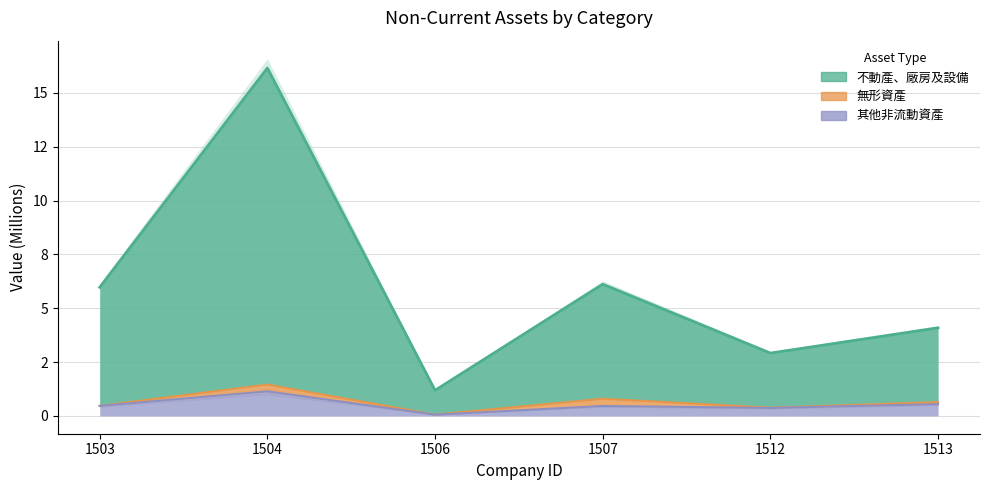

Which series has the largest total across all categories?

不動產、廠房及設備